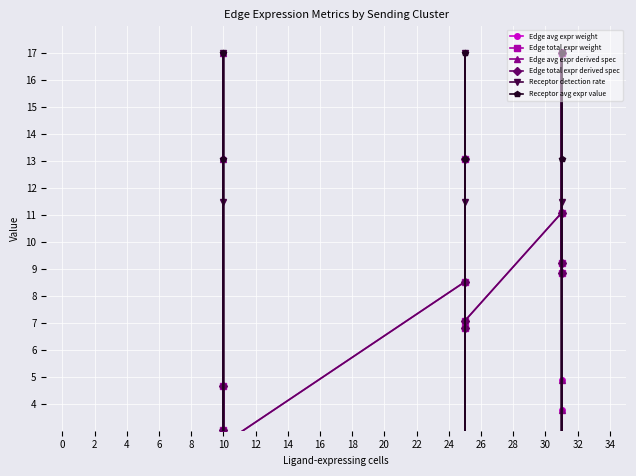

How many lines are shown in the chart?

6